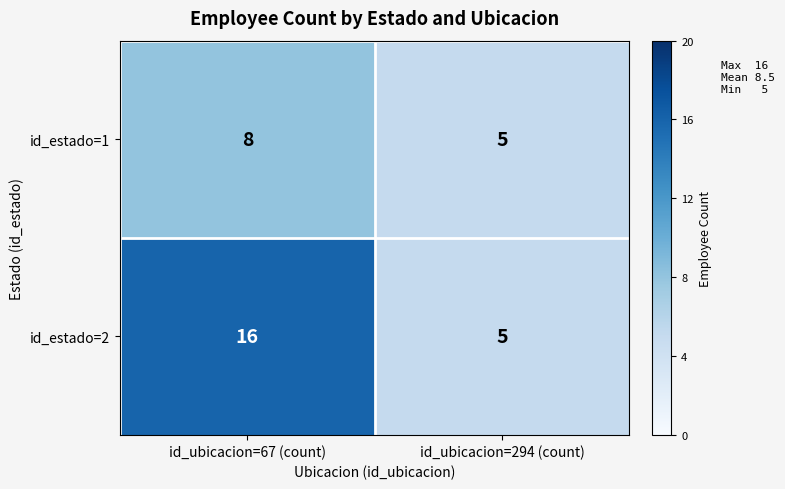

Rank the series at id_ubicacion=67 (count) from highest to lowest value.

id_estado=2, id_estado=1